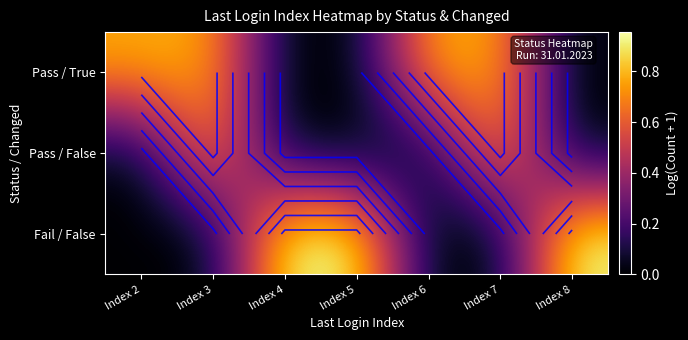

What is the difference between the second highest and minimum values in the Pass / True series?

0.8